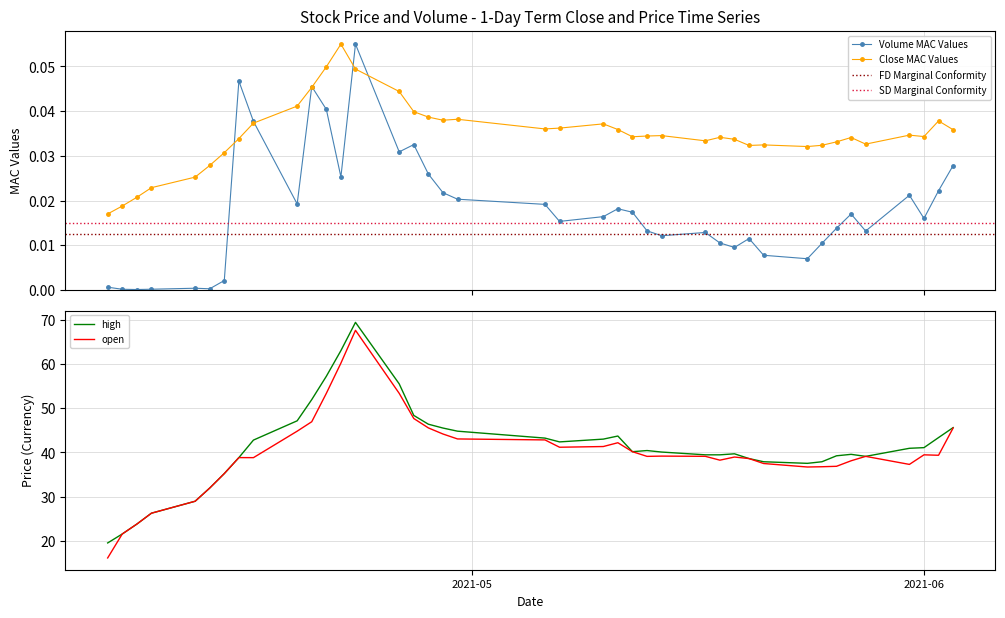

What is the highest value of the high series?

69.5